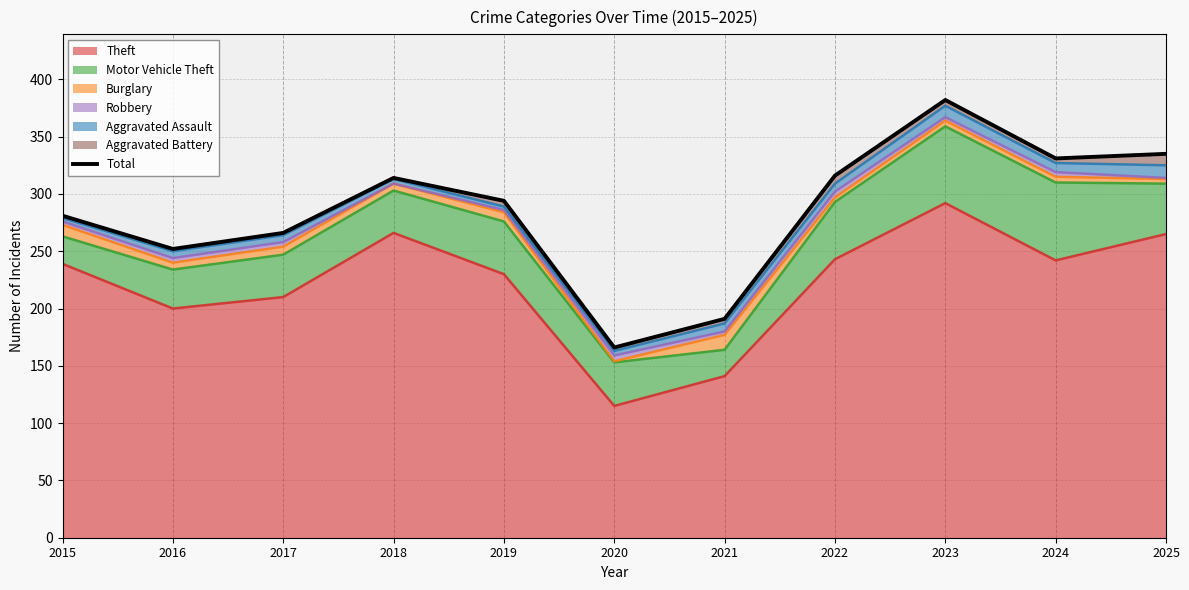

How many lines are shown in the chart?

1